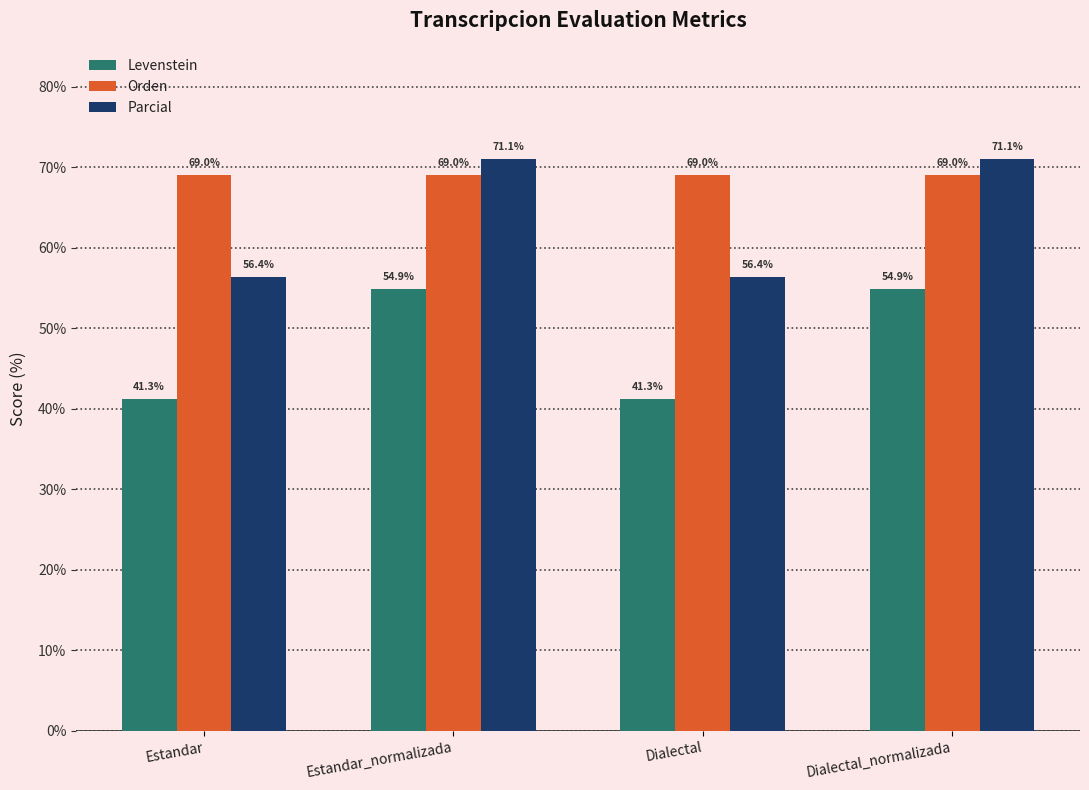

What is the greatest value displayed?

71.1